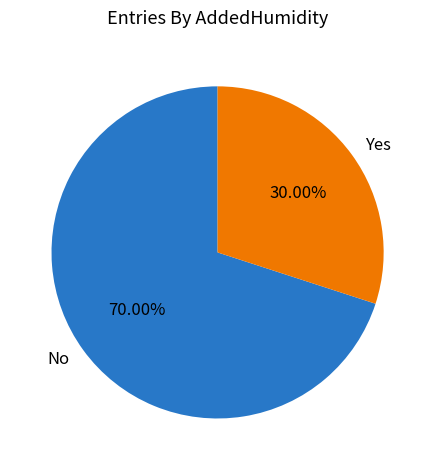

What is the ratio of the value at No to the value at Yes?

2.3